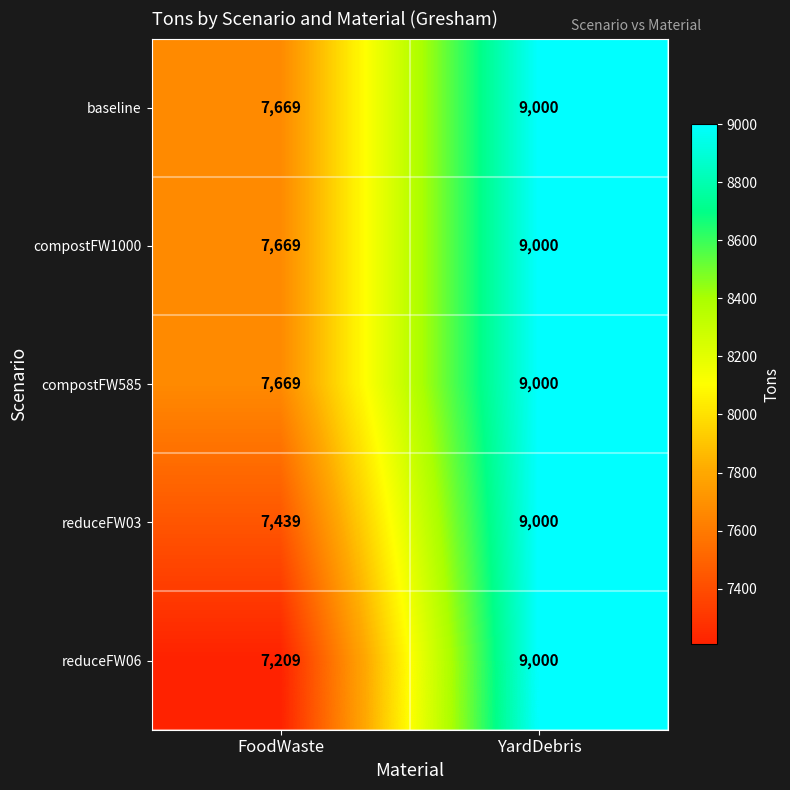

At which category is the sum across all series the highest?

YardDebris